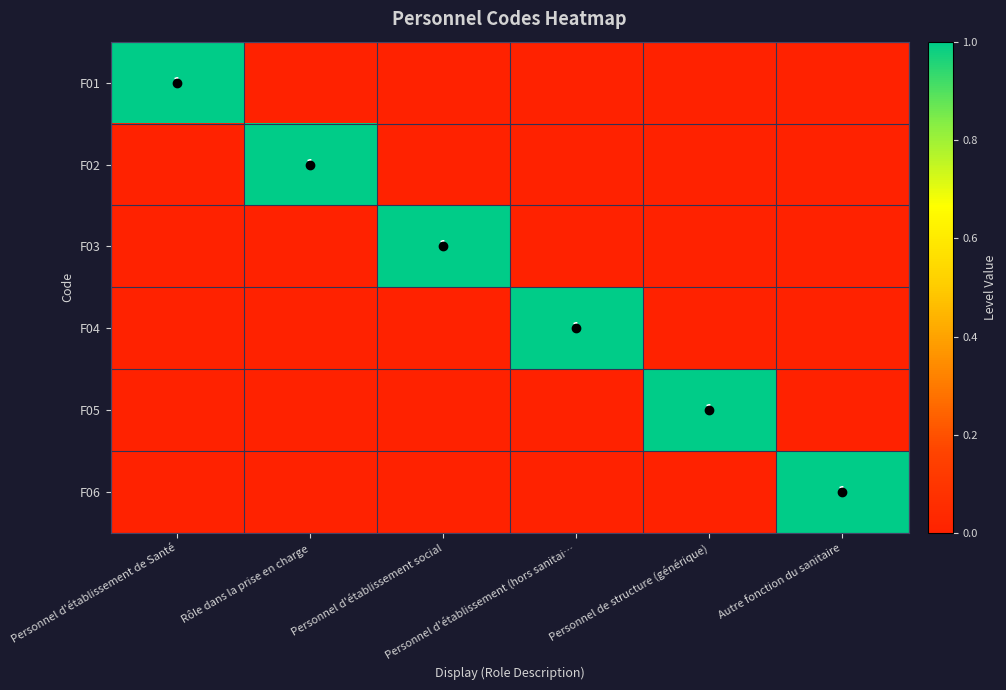

At which category is the sum across all series the highest?

Personnel d'établissement de Santé